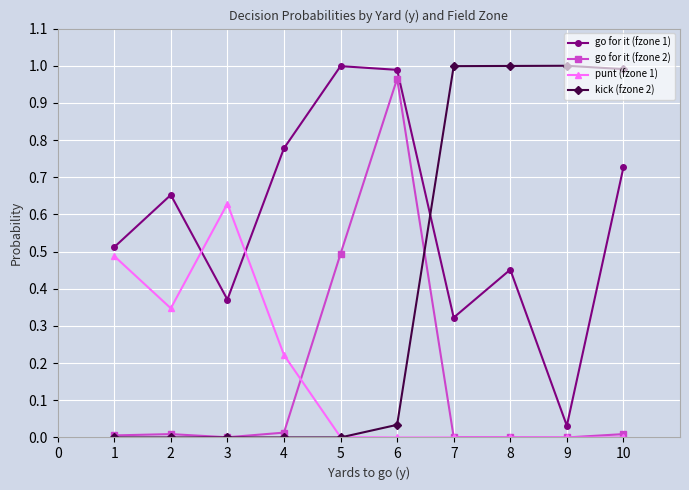

Which series has the largest total across all categories?

go for it (fzone 1)